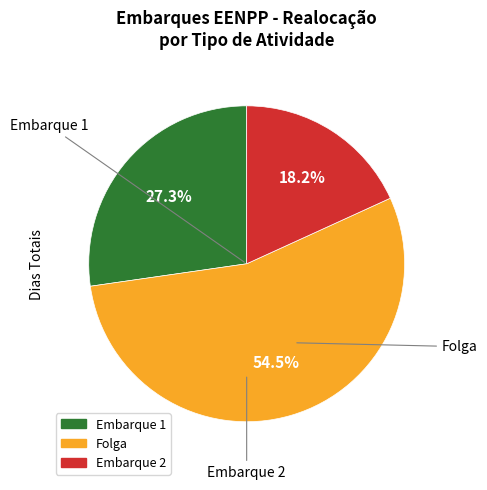

Is there a majority slice in this chart?

Yes